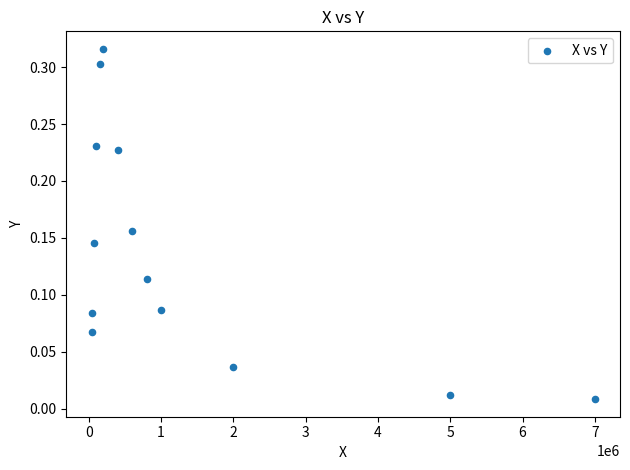

What is the range of X values (max minus min)?

6960000.0